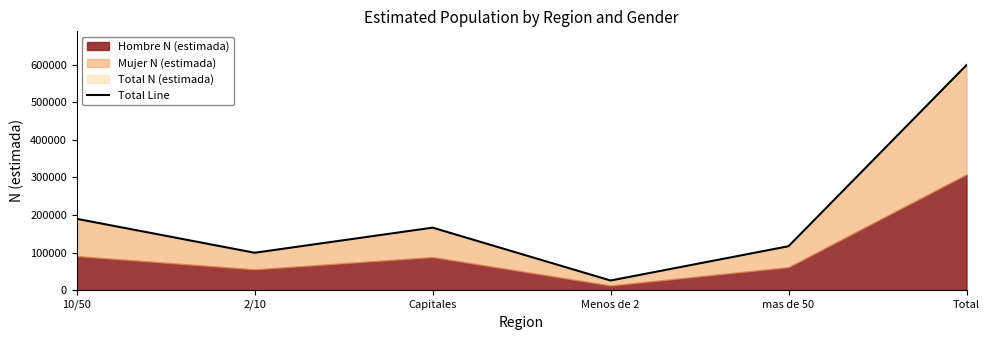

Rank the categories by value from highest to lowest.

Total, 10/50, Capitales, mas de 50, 2/10, Menos de 2